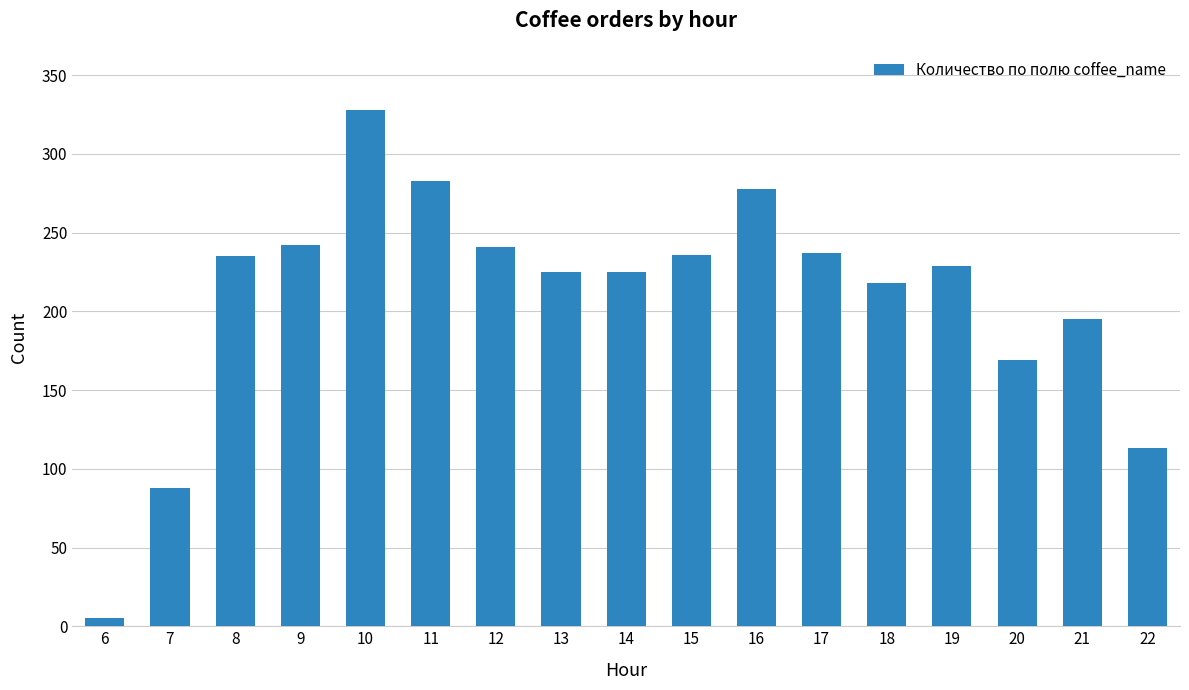

What is the value of the 17th bar from the left?

113